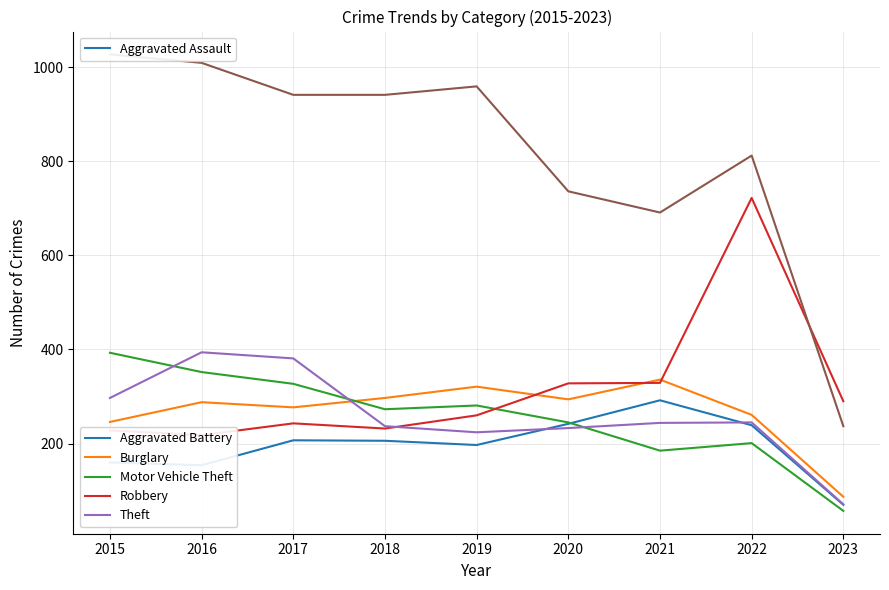

How many series are shown in this chart?

6